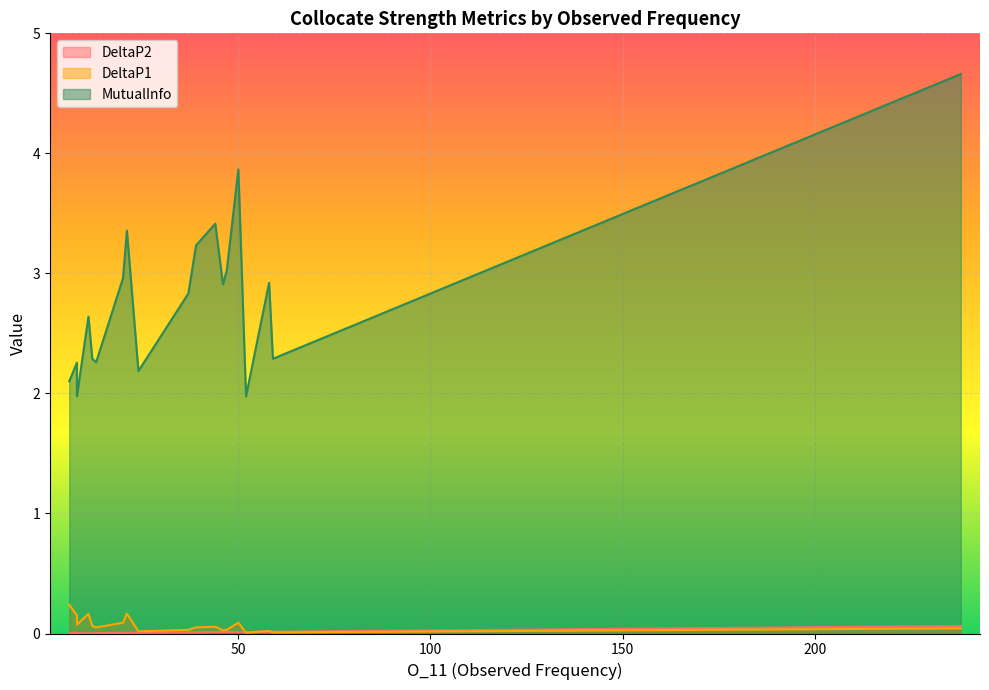

At how many categories does at least one series exceed 0?

20